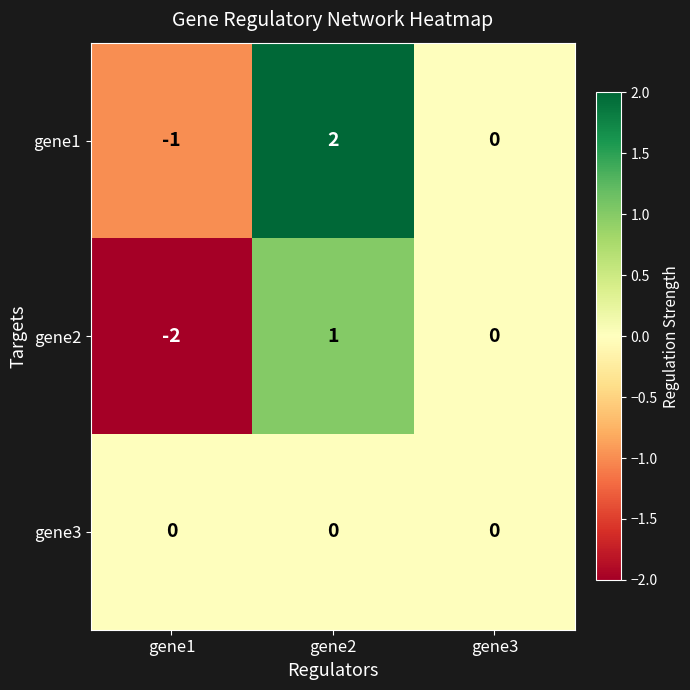

The value of gene1 at gene2 is 0. True or false?

False